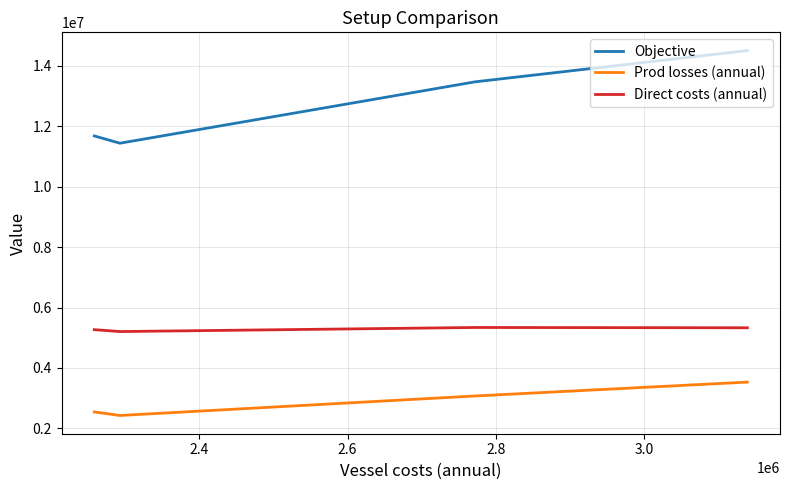

What is the maximum value for Objective?

14505712.4